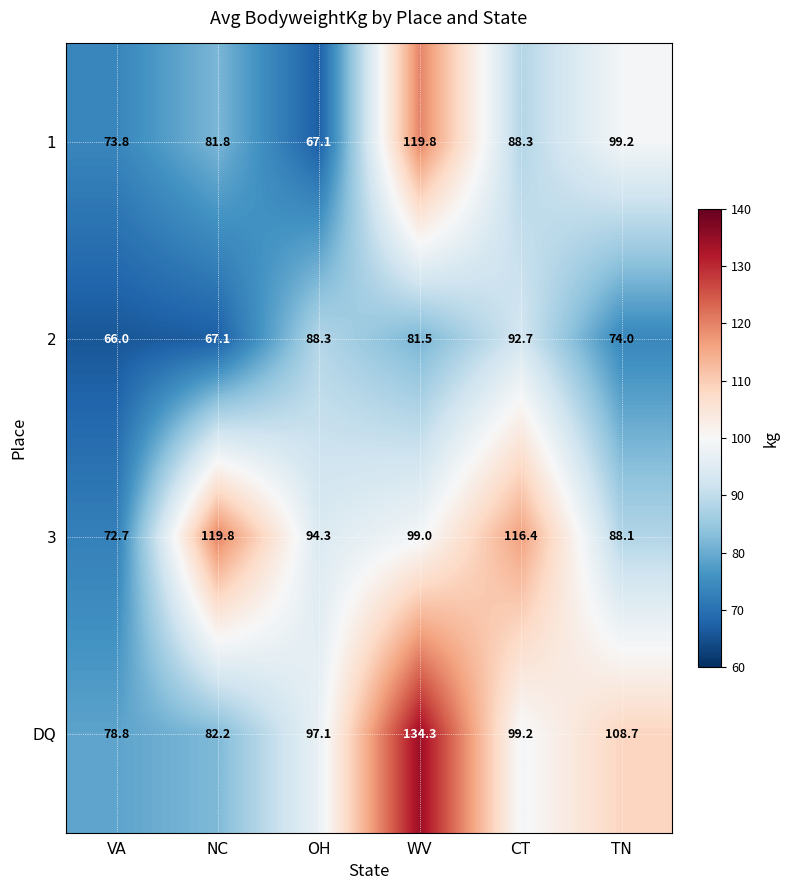

What is the spread (max minus min) of values at OH?

30.0